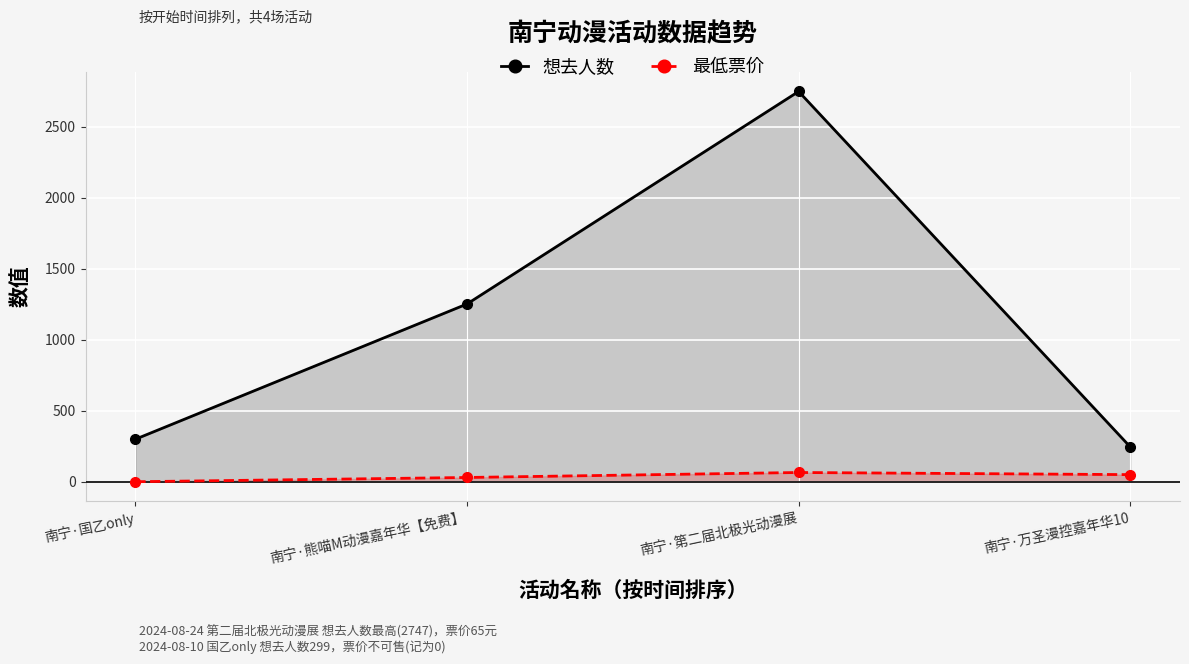

Where does the 想去人数 series first go above 1251?

南宁·第二届北极光动漫展